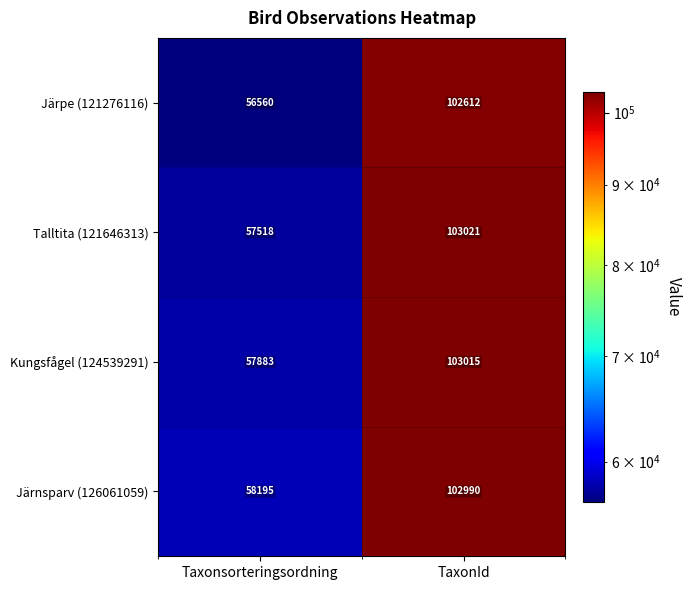

What is the difference between the Kungsfågel (124539291) values at Taxonsorteringsordning and TaxonId?

45132